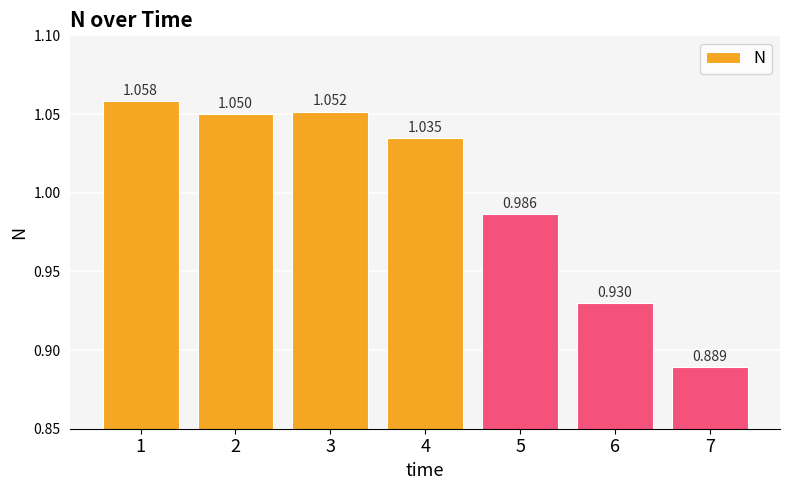

What is the maximum value shown in the chart?

1.1